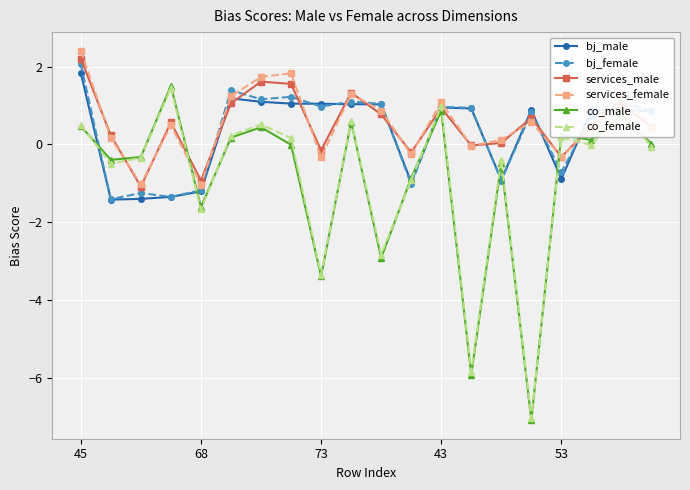

What is the difference between the maximum and second lowest values in the services_male series?

3.1